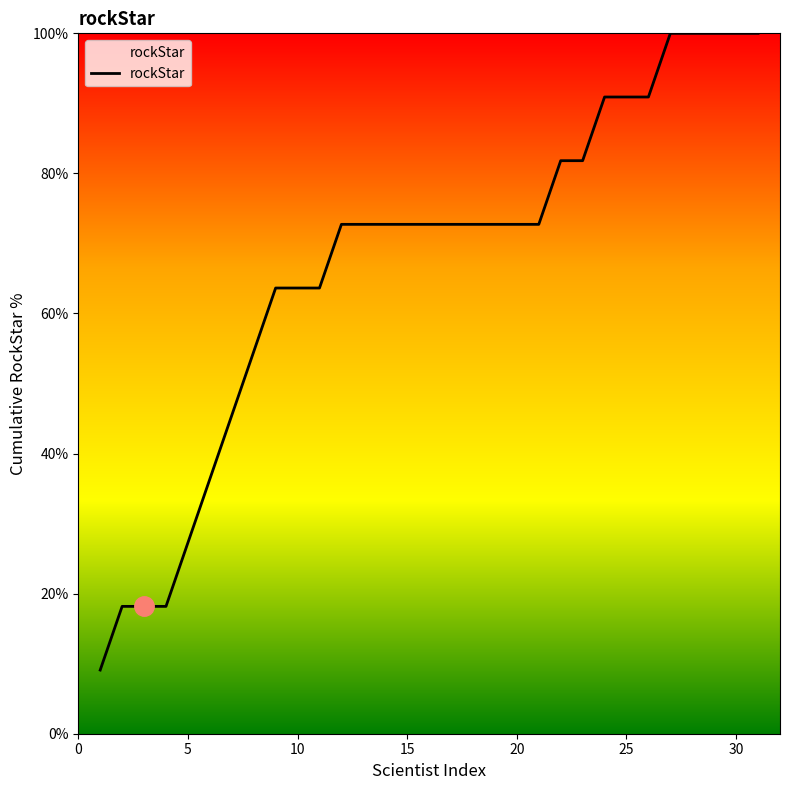

What is the smallest value displayed?

9.1